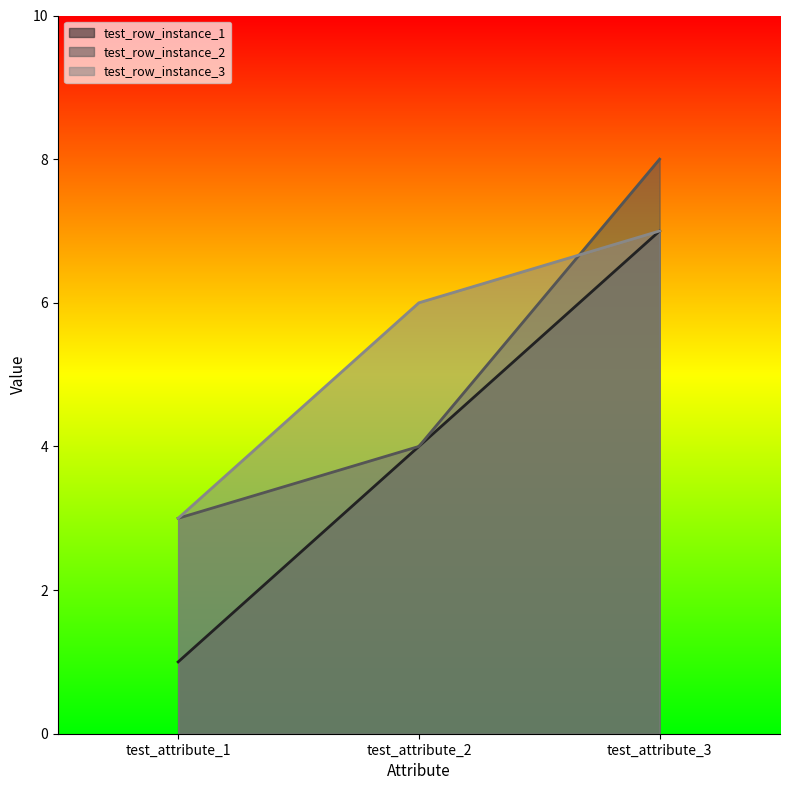

How many lines are shown in the chart?

3